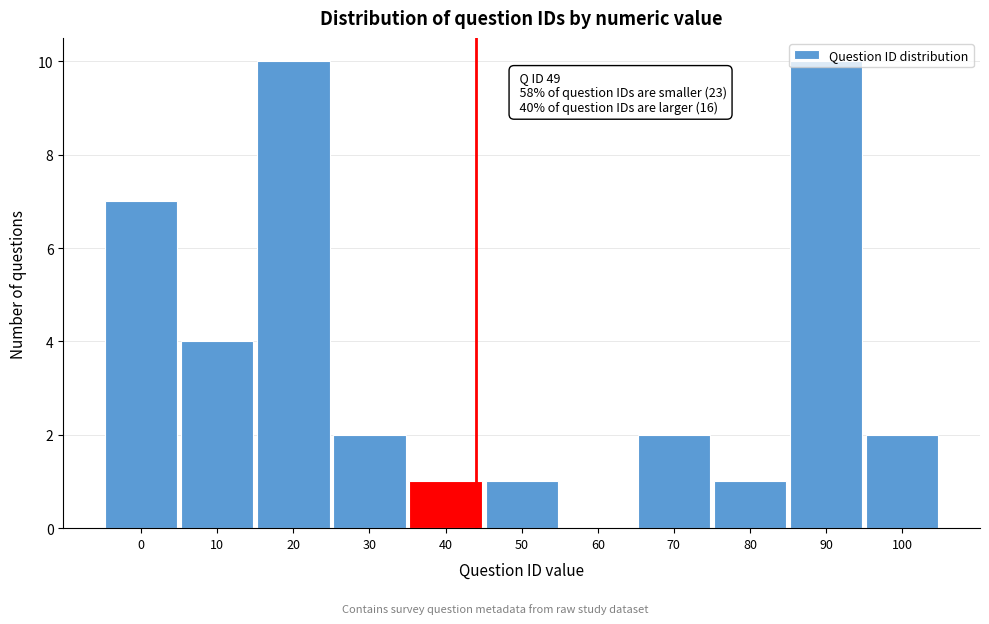

What is the maximum value shown in the chart?

10